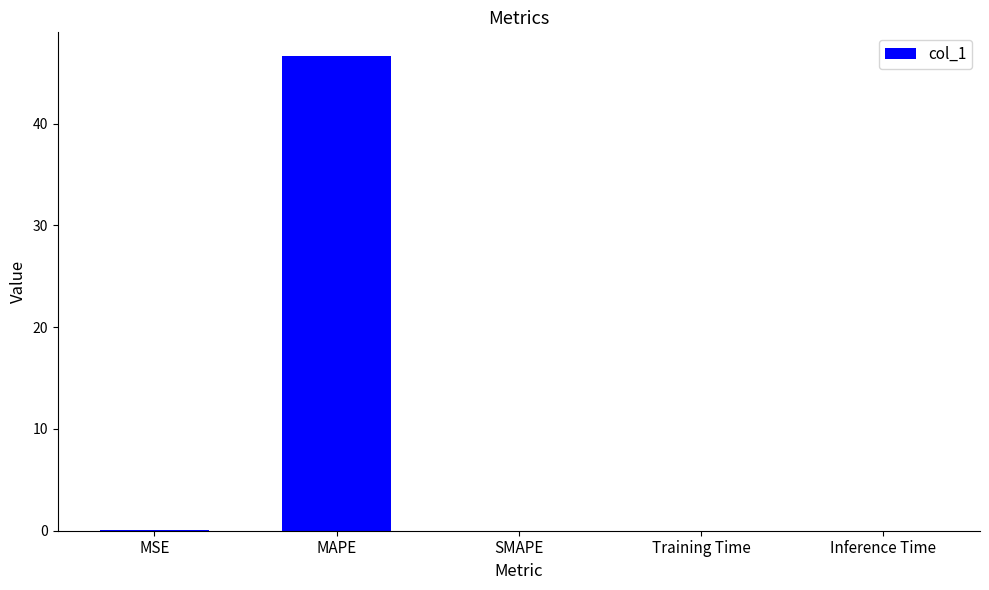

What is the change in value from MAPE to Inference Time?

-46.6